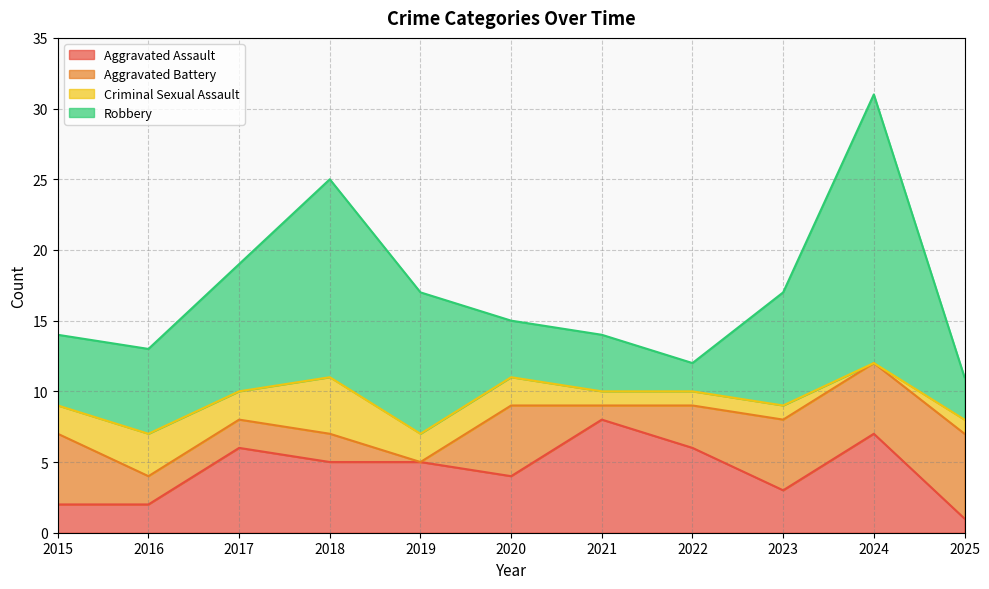

The value of Robbery at 2015 is 5. True or false?

True